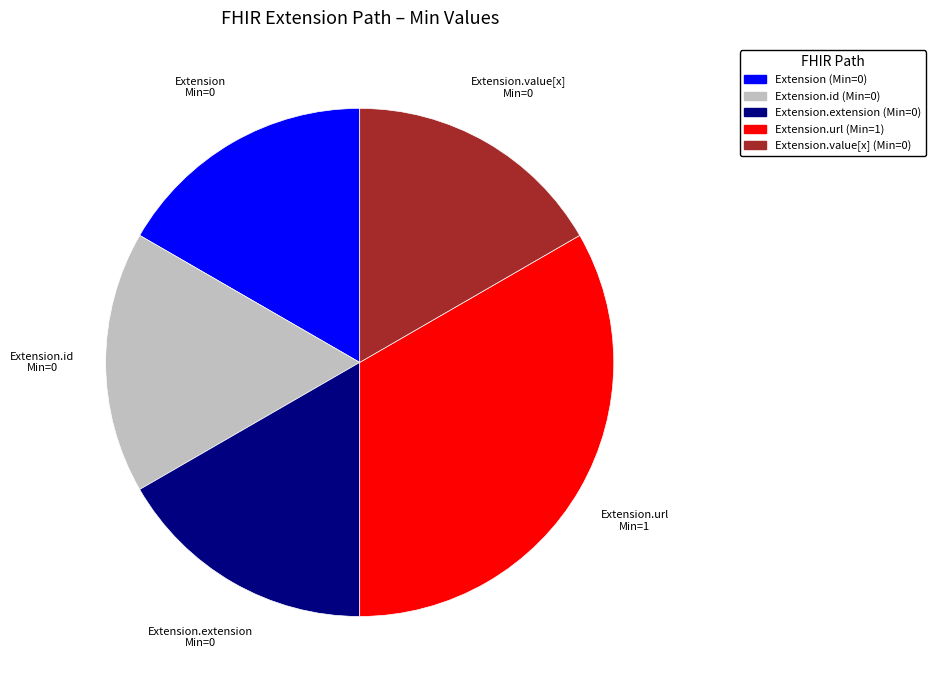

Does any single category account for the majority?

No